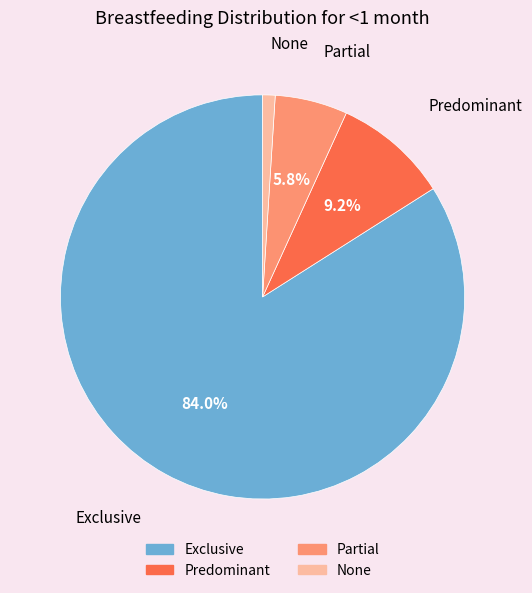

Does Exclusive account for over 50% of the chart?

Yes